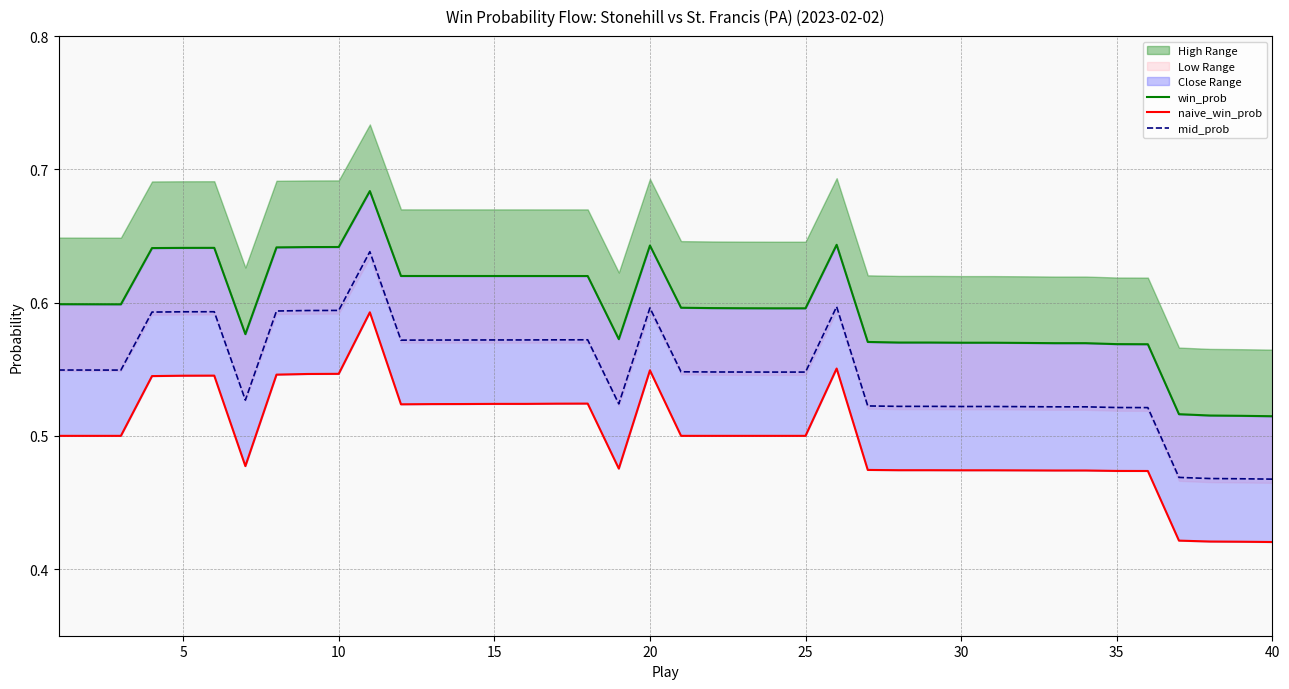

True or false: mid_prob and naive_win_prob cross at least once.

False